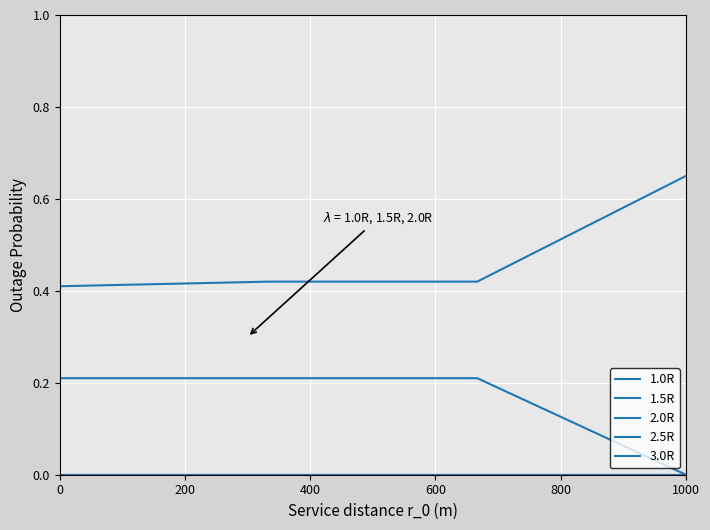

What is the lowest value of the 1.0R series?

0.4